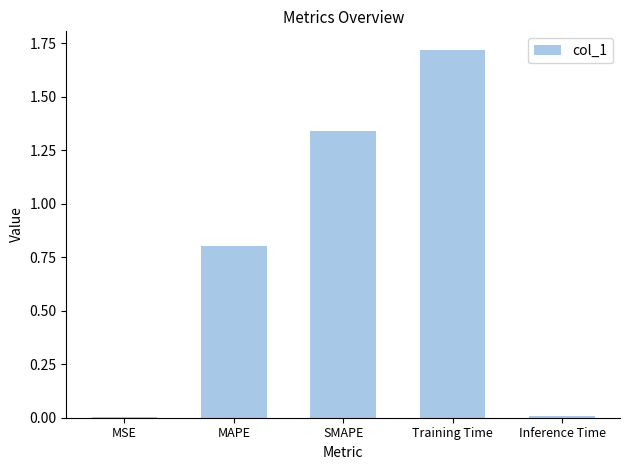

What is the sum of all values?

3.9